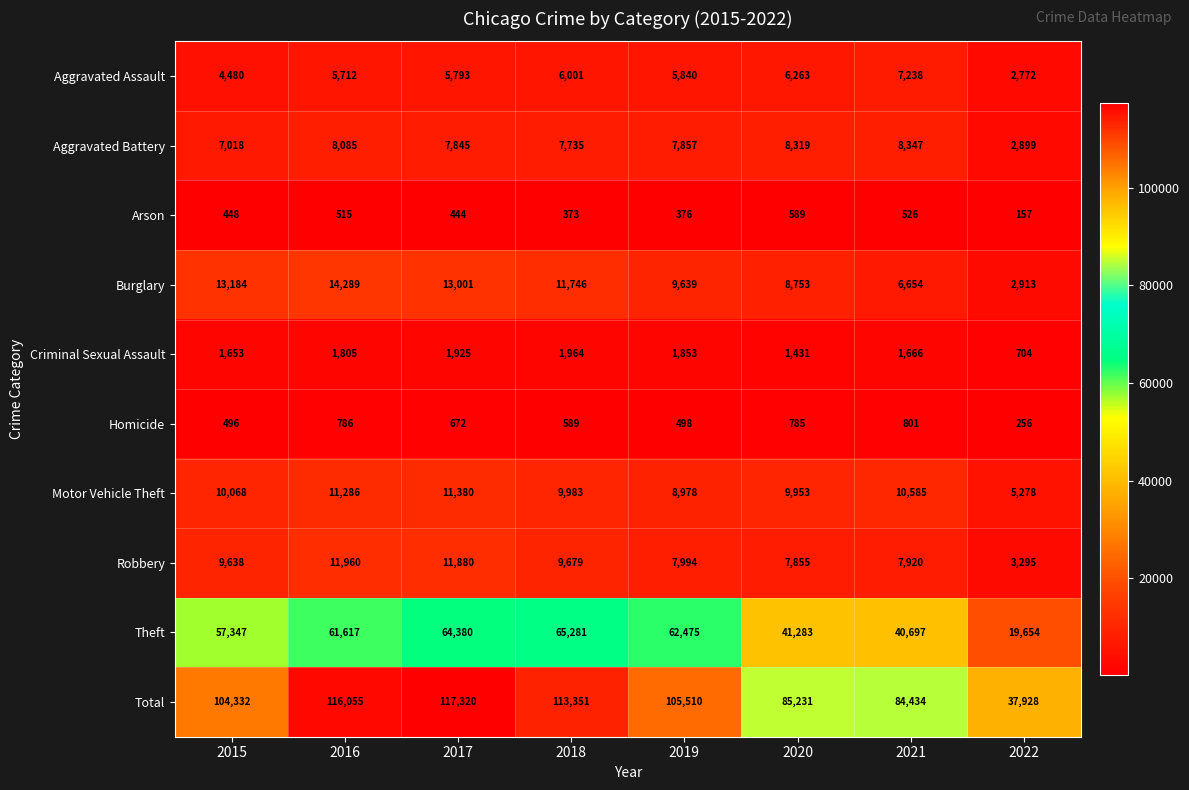

Which category has the lowest value in the Theft series?

2022